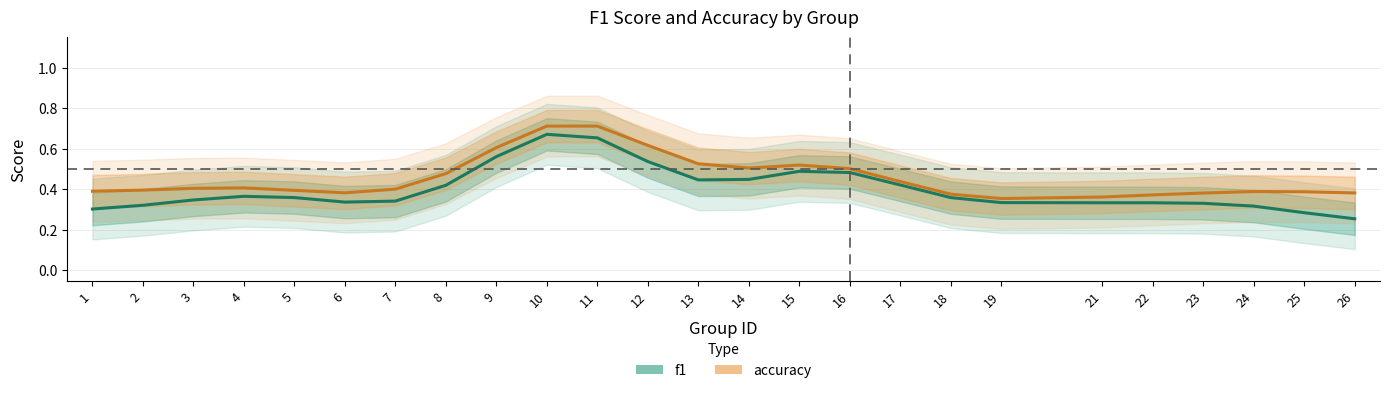

At which category does f1 reach its first local peak?

4